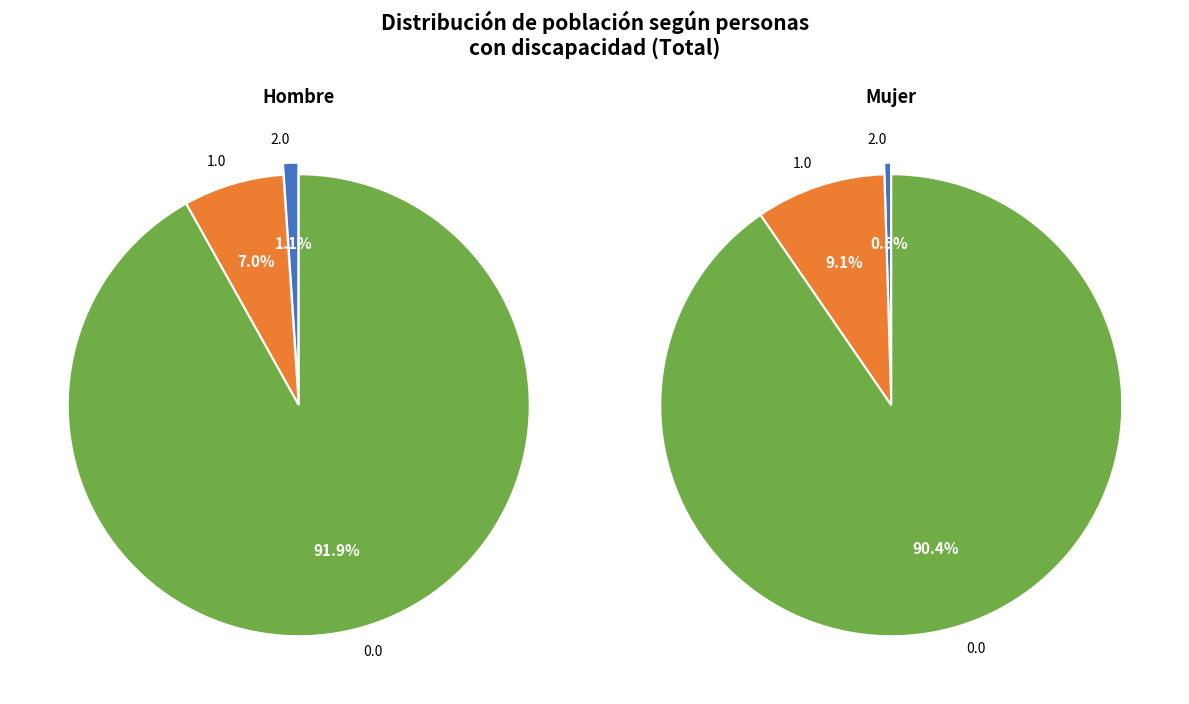

Does 1.0 represent more than half of the total?

No